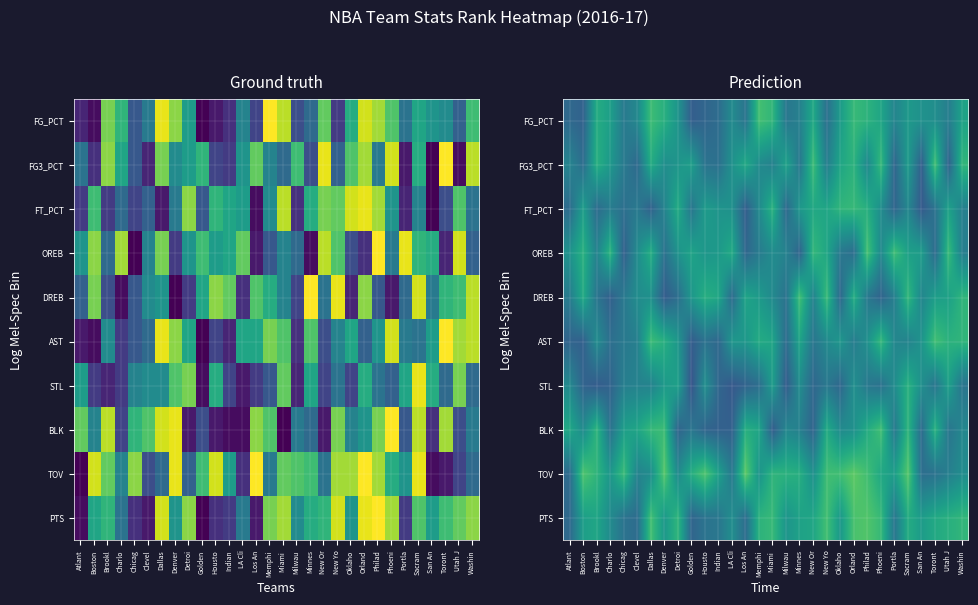

The value of BLK at Dallas is 20.4. True or false?

True